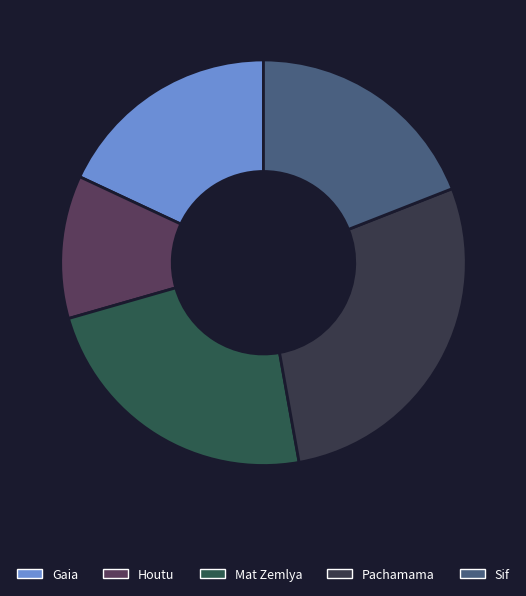

Does Houtu account for over 50% of the chart?

No